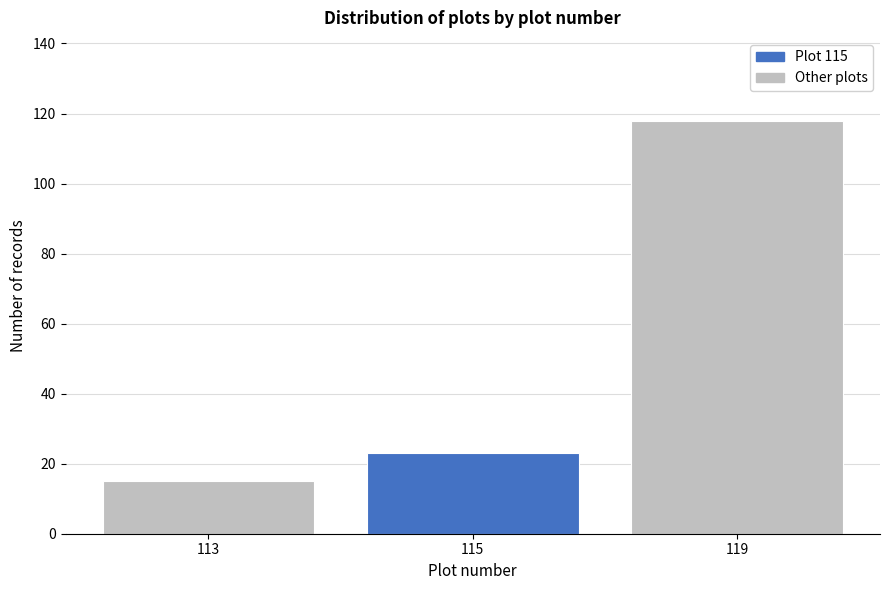

Reading left to right, extract all data points from this chart.

15	23	118